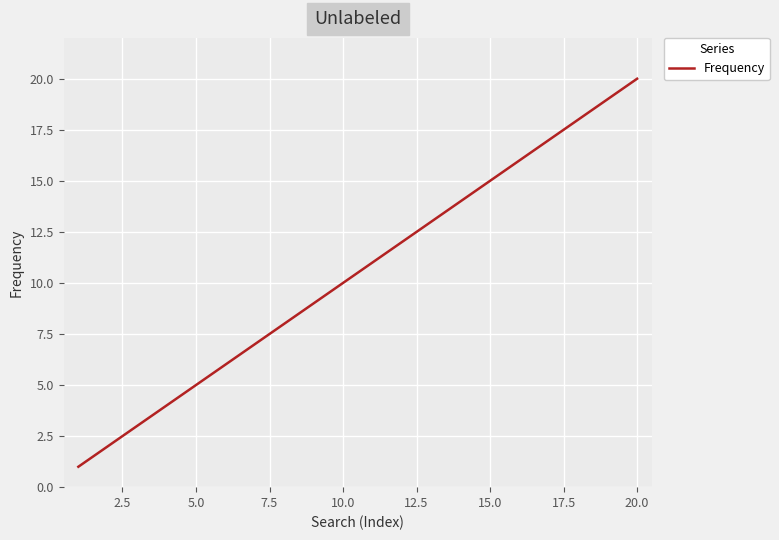

What is the greatest value displayed?

20